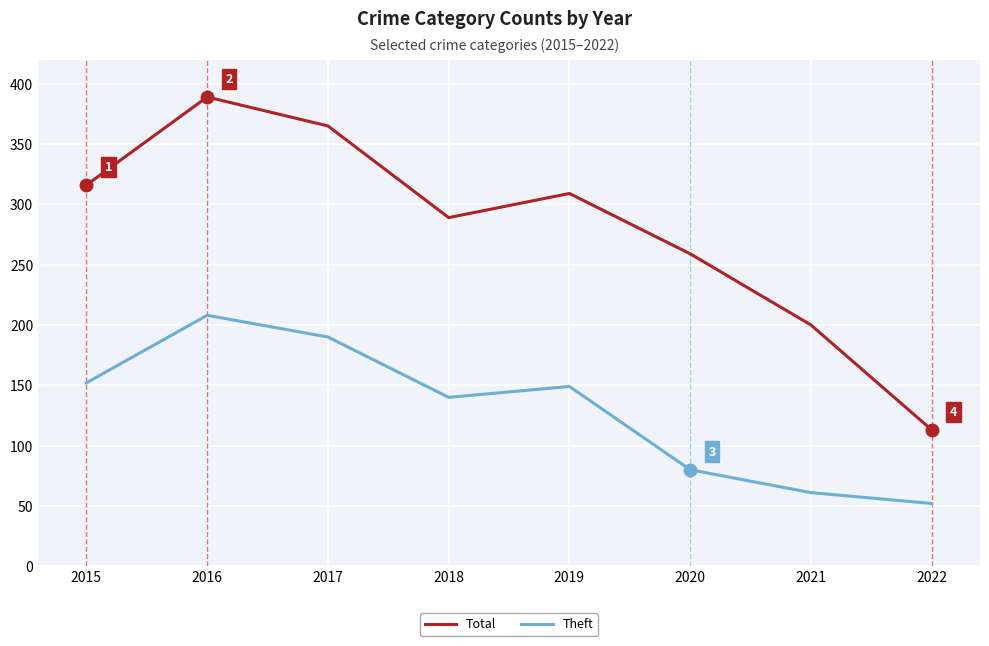

Where is Total nearest to the value 251?

2020